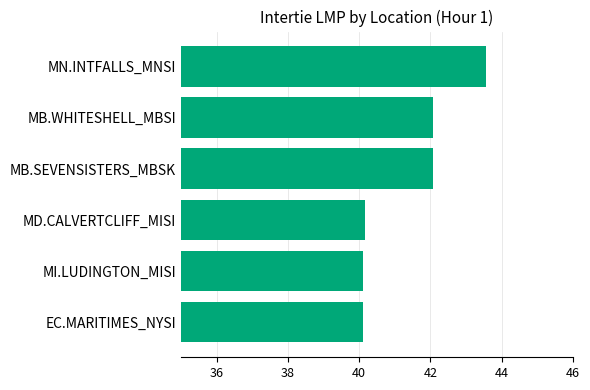

Approximately how many times larger is the value at EC.MARITIMES_NYSI compared to MN.INTFALLS_MNSI?

0.9